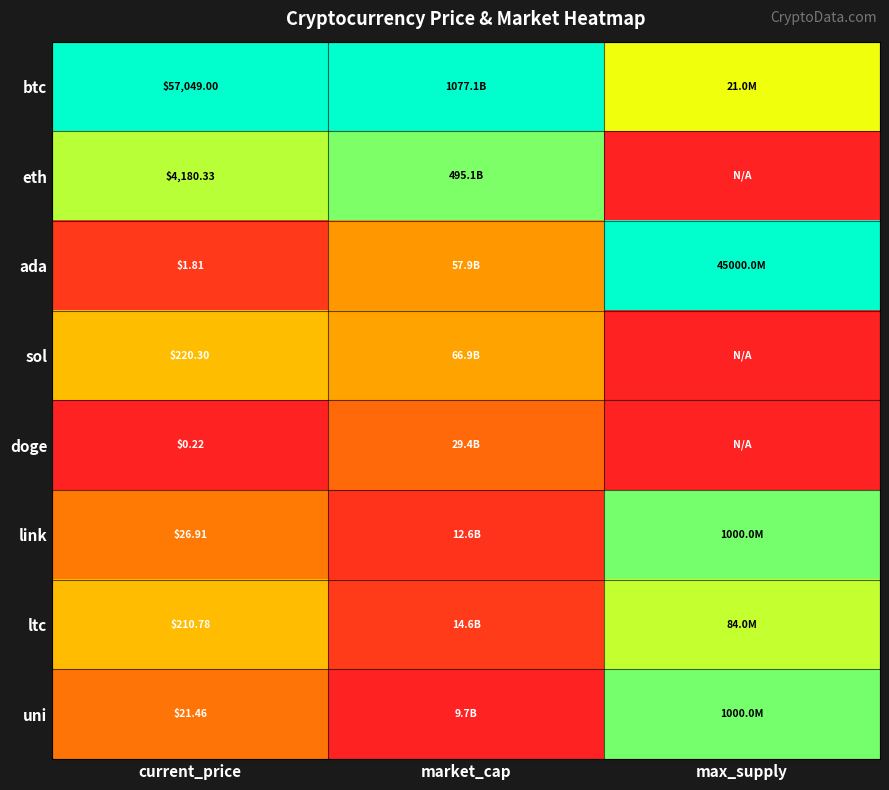

The doge series shows 0.1 at max_supply. True or false?

False